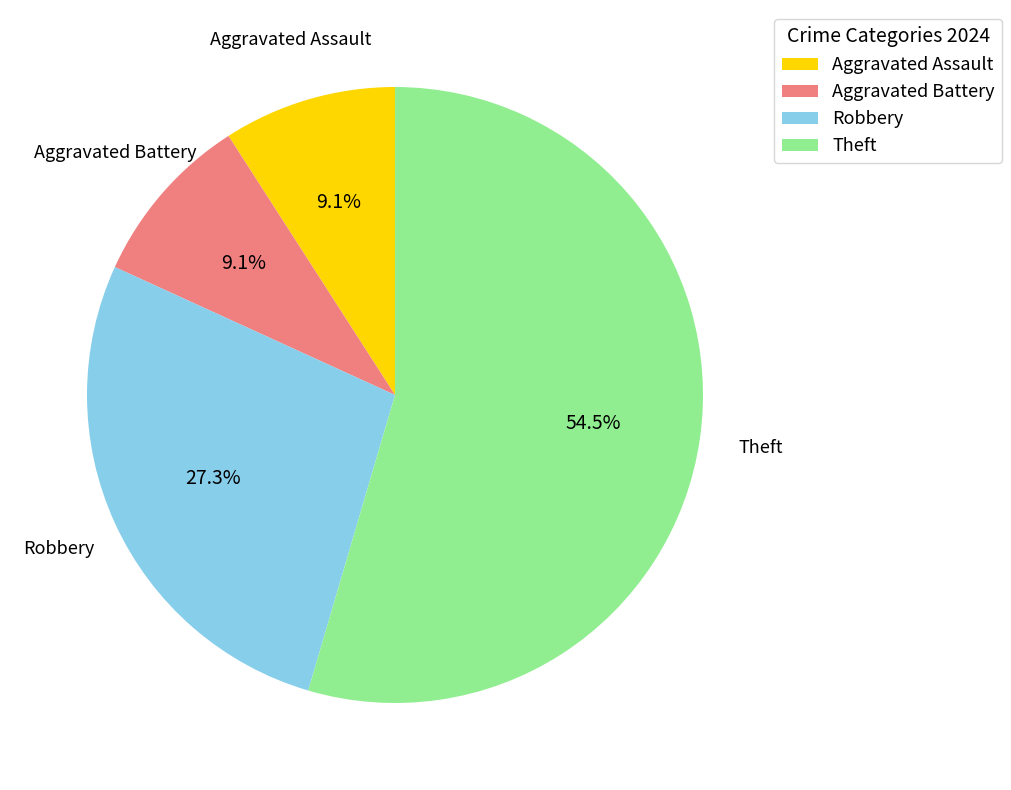

What is the largest slice in the pie chart?

Theft